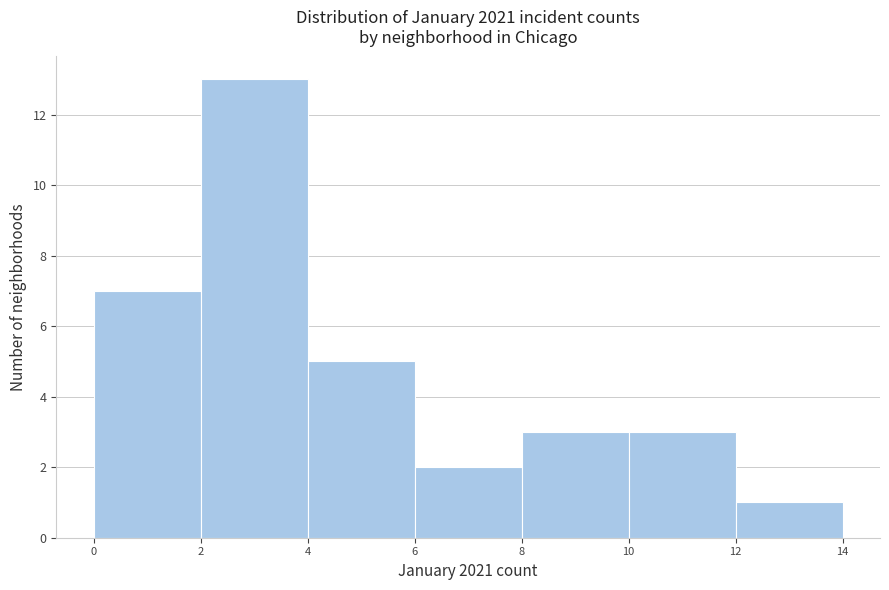

Reading left to right, list every bar in this chart as the range it spans on the x-axis followed by its height. The values are not printed on the chart, so give them approximately, as read against the axis.

0 to 2: 7
2 to 4: 13
4 to 6: 5
6 to 8: 2
8 to 10: 3
10 to 12: 3
12 to 14: 1